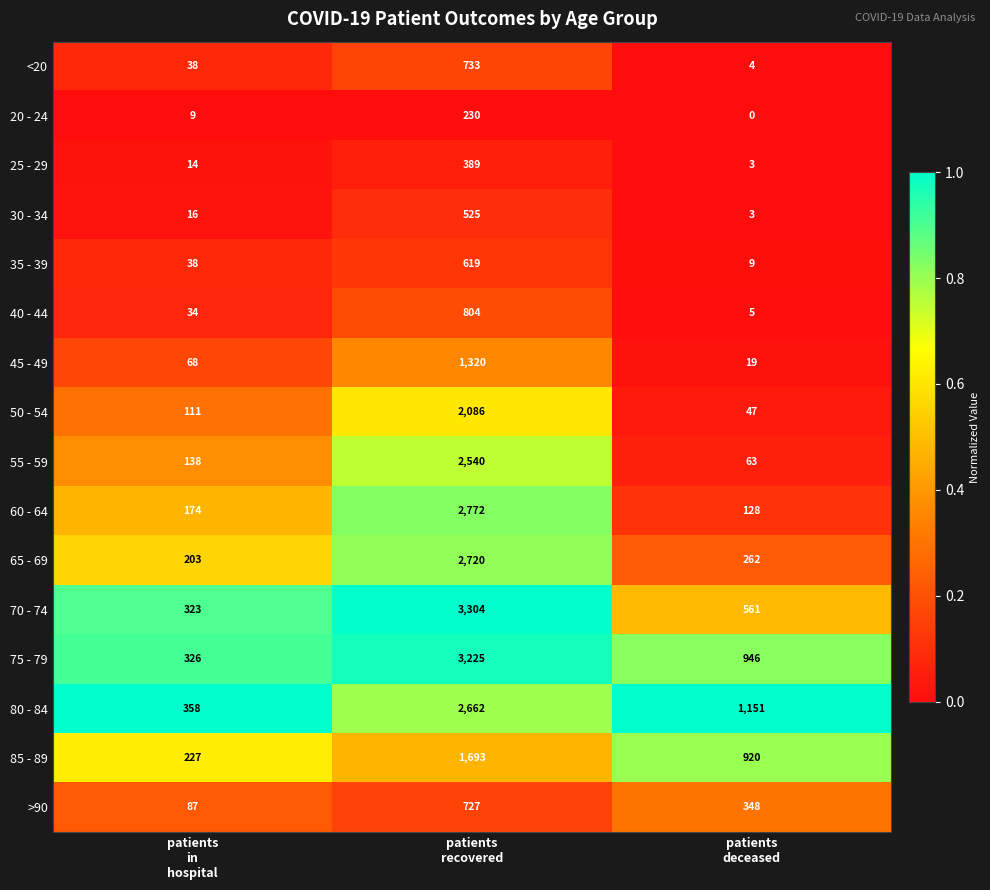

Which series has the largest total across all categories?

75 - 79